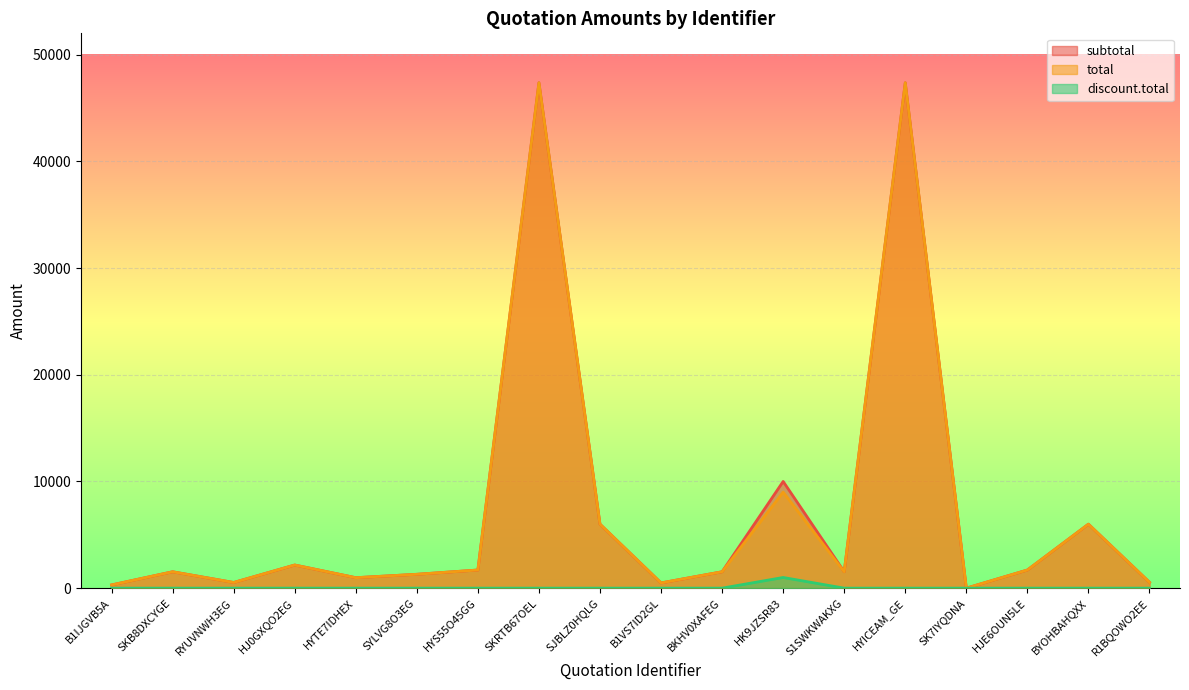

The total series shows 2564.9 at BKHV0XAFEG. True or false?

False